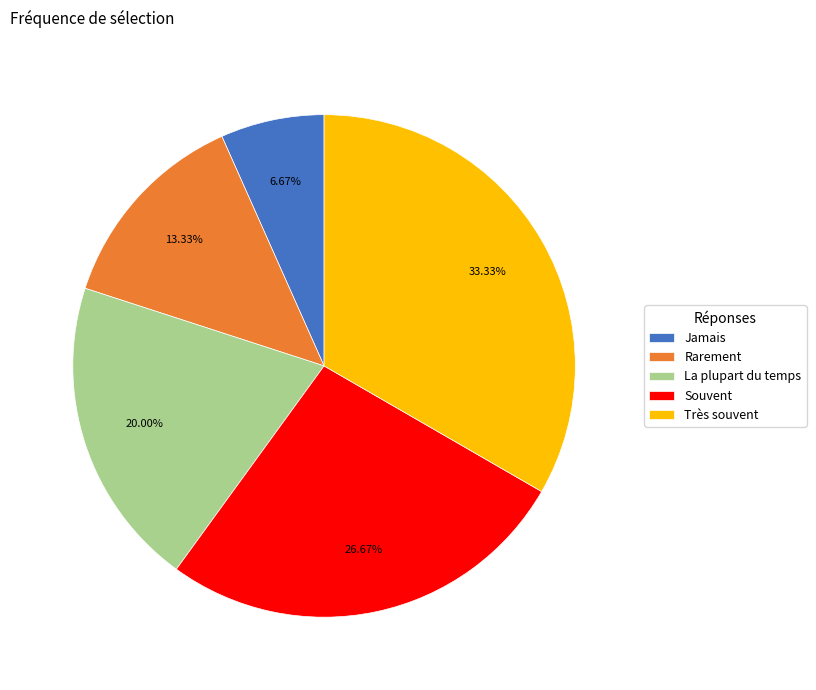

How many segments does this pie chart have?

5